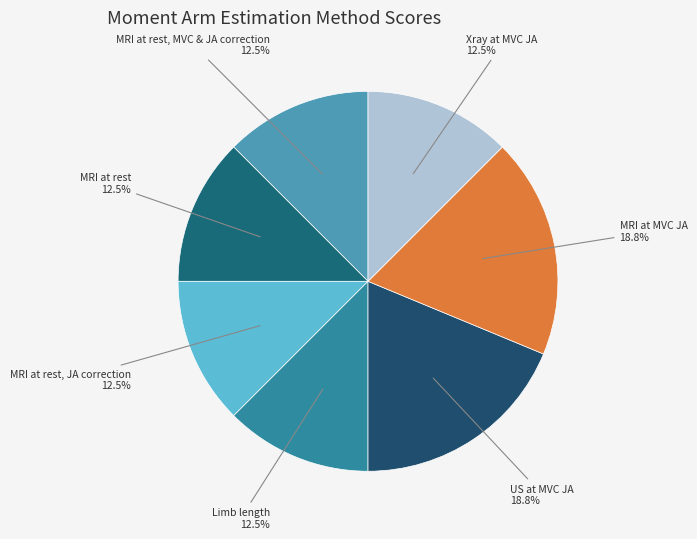

Is there a majority slice in this chart?

No